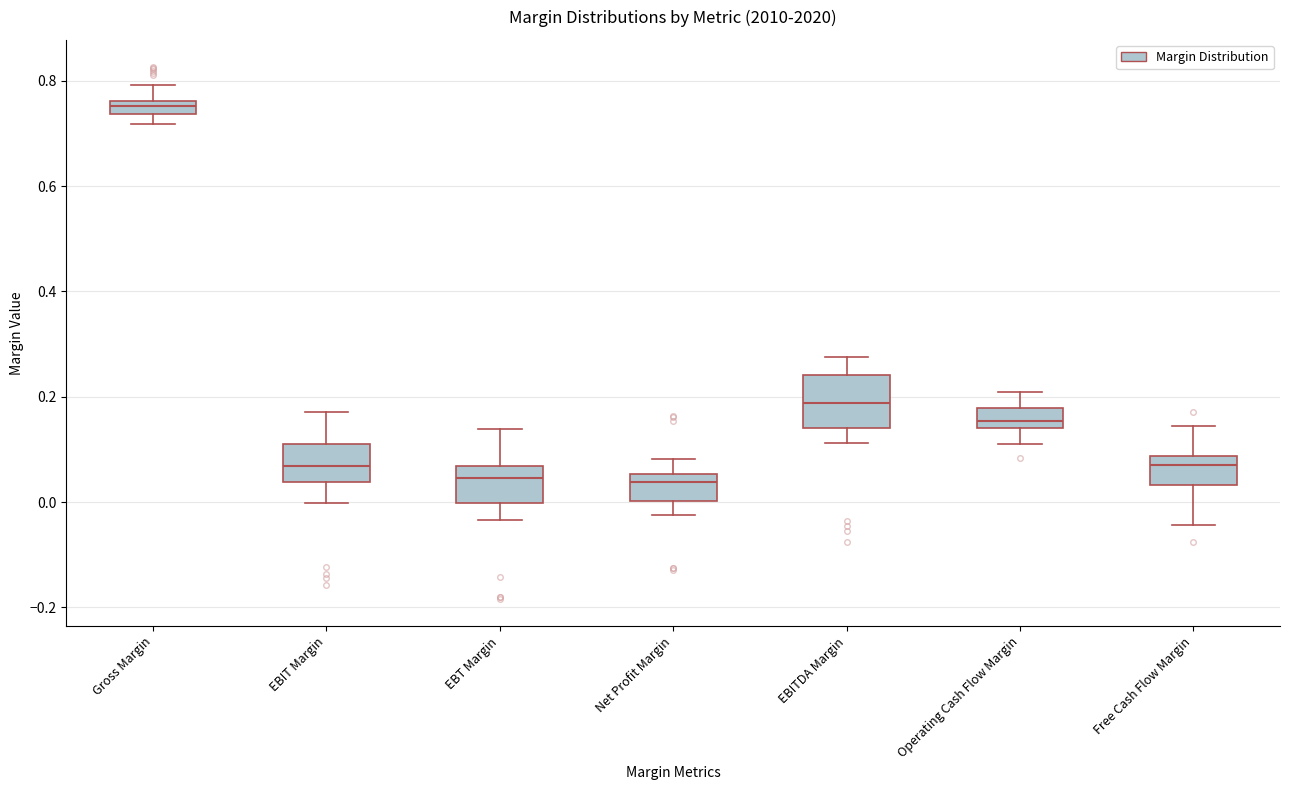

Where is the lower edge of the box for EBIT Margin on the y-axis? The values are not printed on the chart, so give them approximately, as read against the axis.

0.04